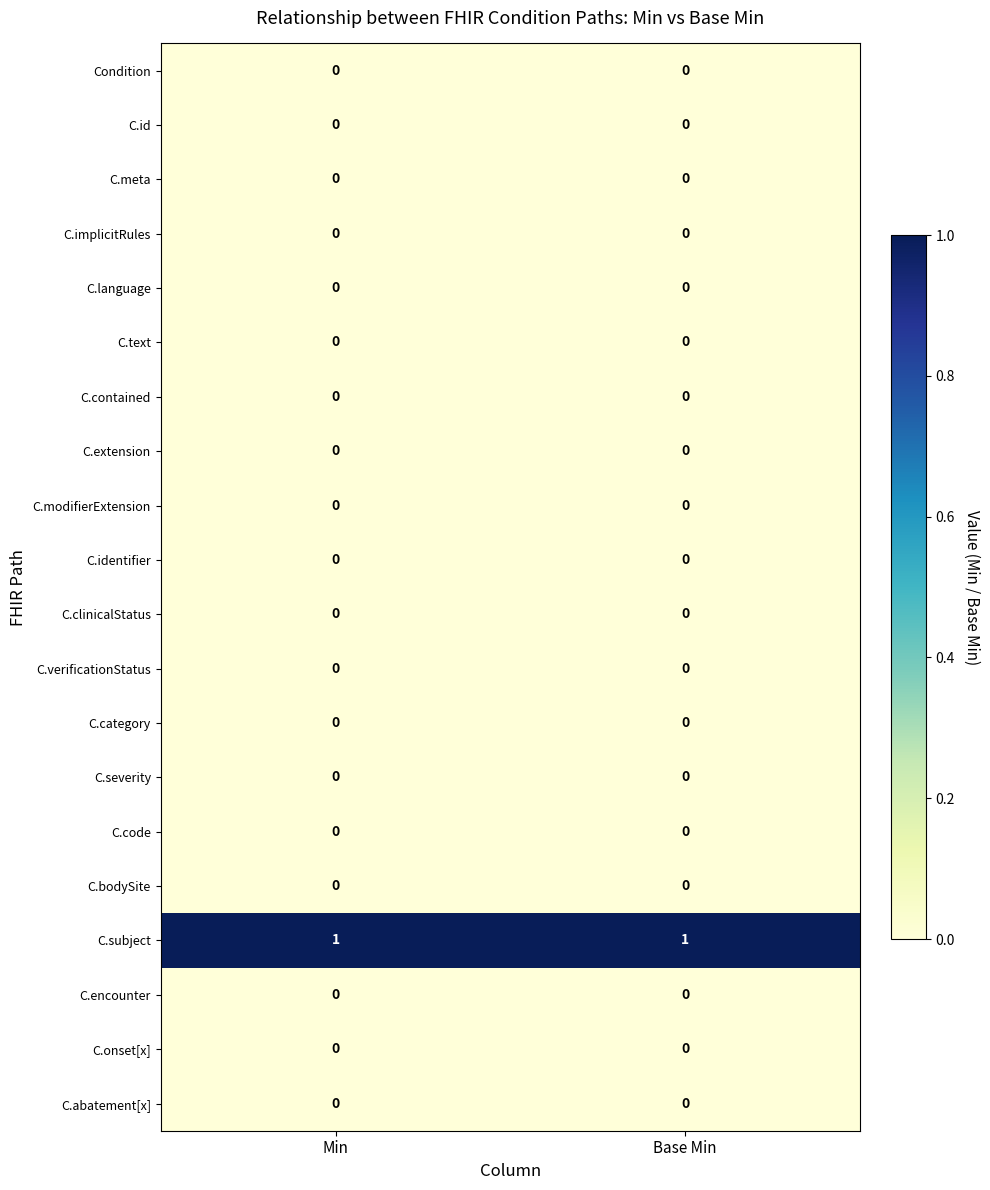

Is it true that C.subject equals 1 at Min?

True